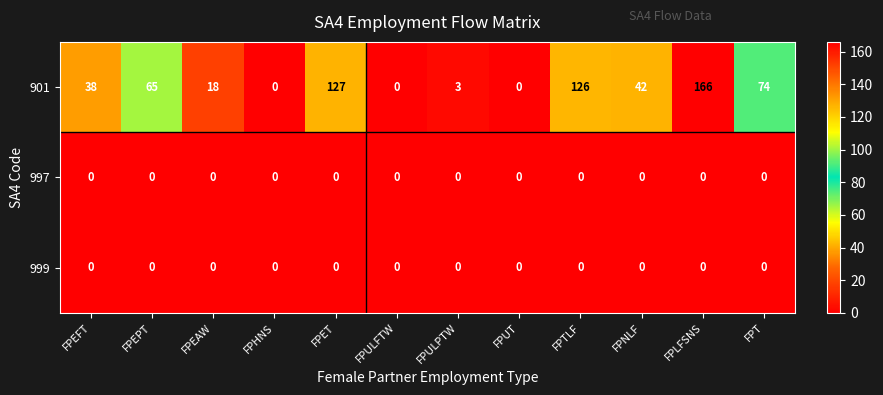

Which series has the largest range (max minus min)?

901